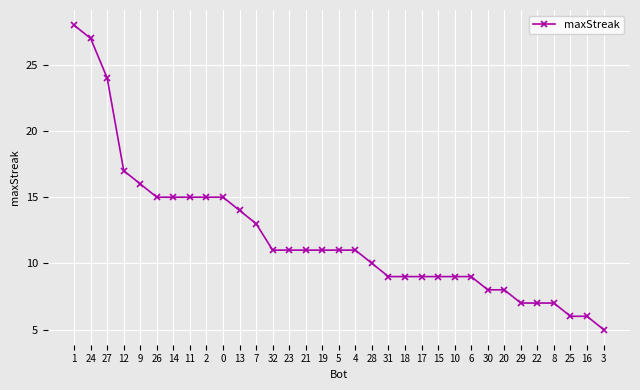

Which has a higher value, 7 or 24?

24